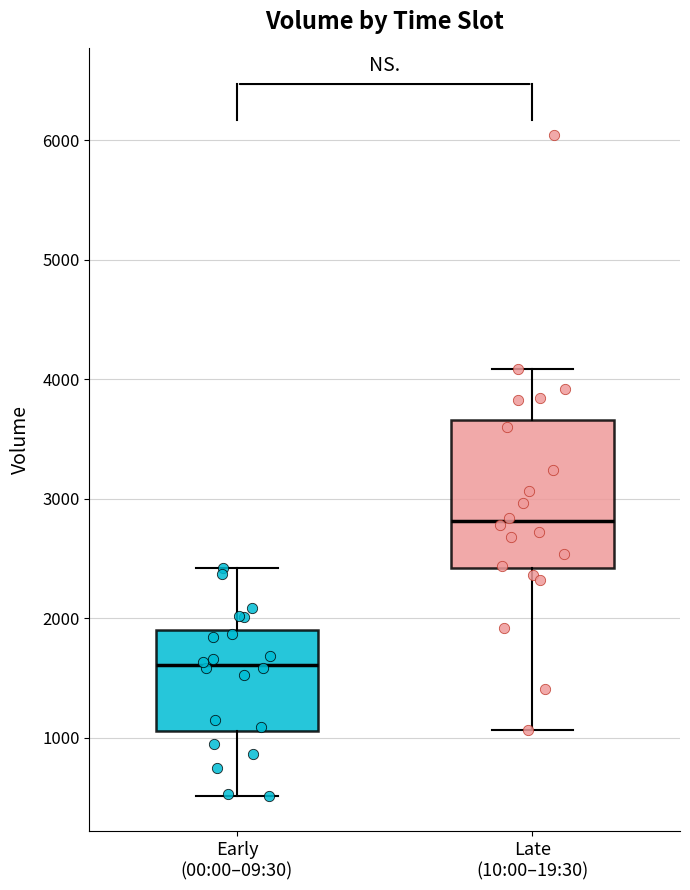

Reading left to right, transcribe this box plot: for each box, give where its median line is, the range the box spans, and where its two whiskers end, as read against the y-axis. The values are not printed on the chart, so give them approximately, as read against the axis.

Early (00:00–09:30): median 1600, box 1100 to 1900, whiskers 500 to 2400
Late (10:00–19:30): median 2800, box 2400 to 3700, whiskers 1100 to 4100